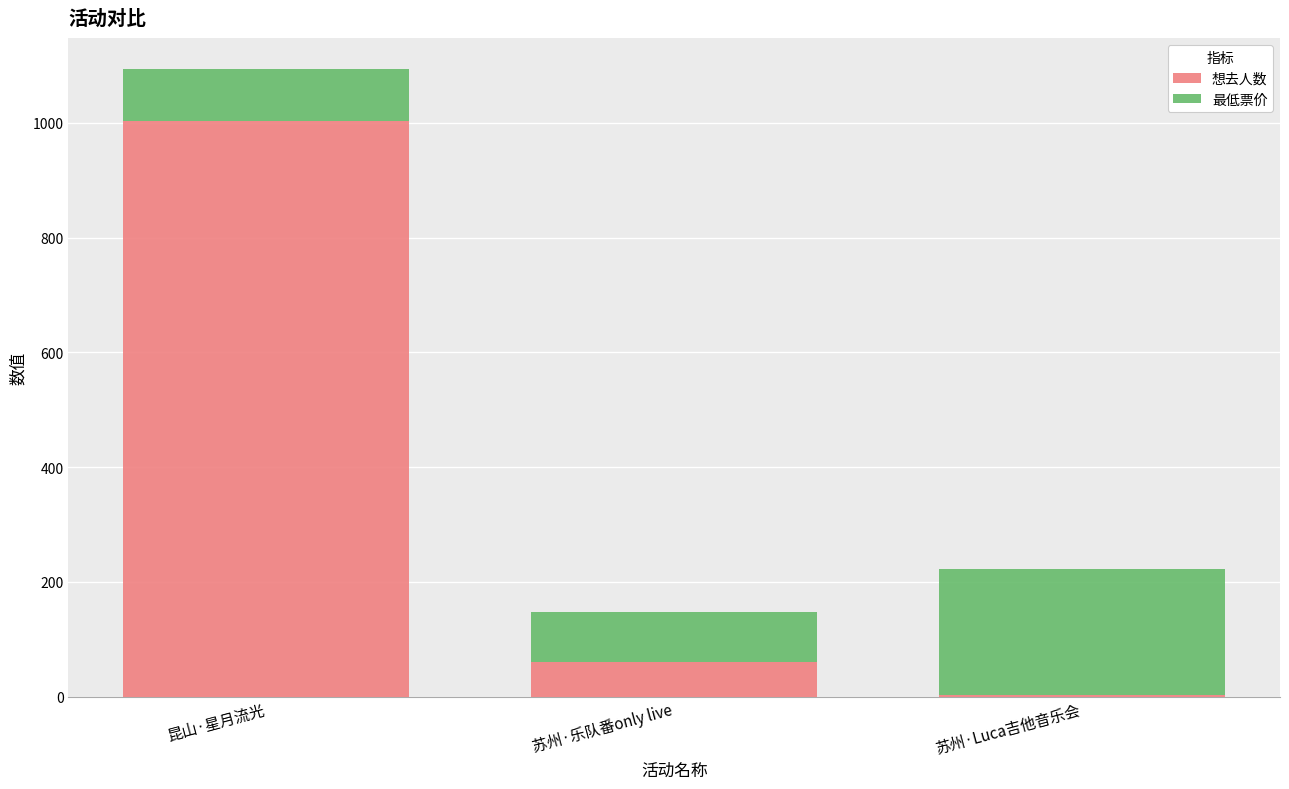

What is the total value across all series at 苏州·乐队番only live?

148